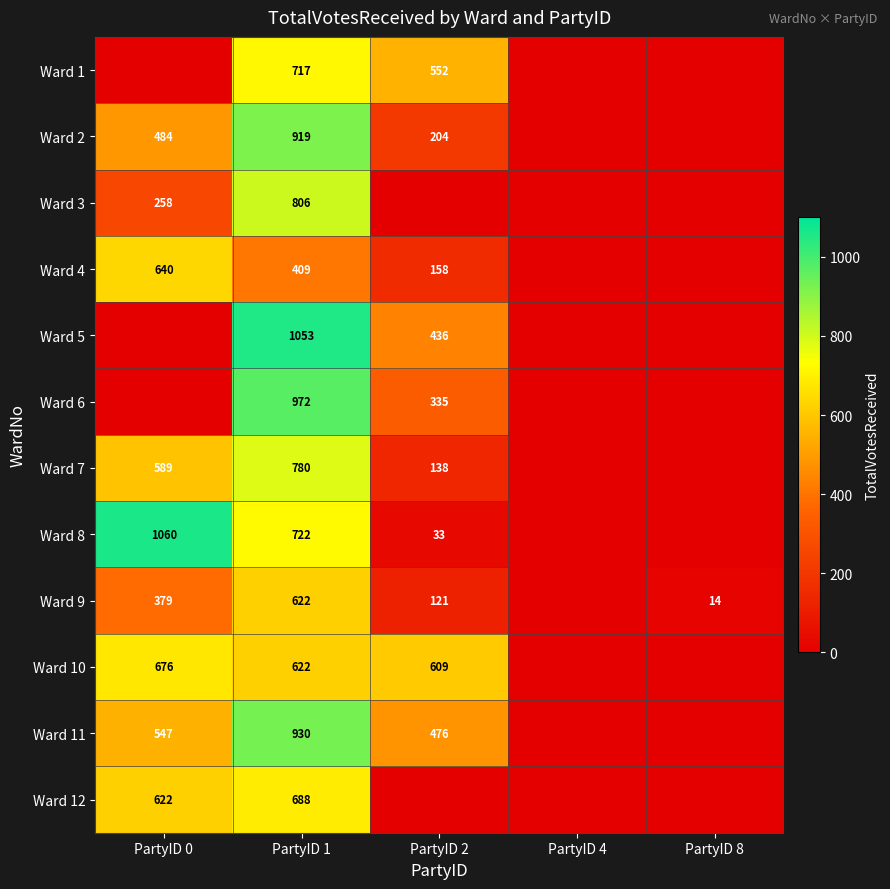

The value of Ward 11 at PartyID 0 is 547. True or false?

True